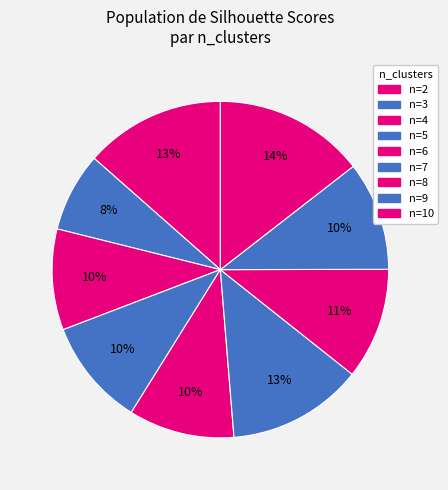

How many slices are in this pie chart?

9